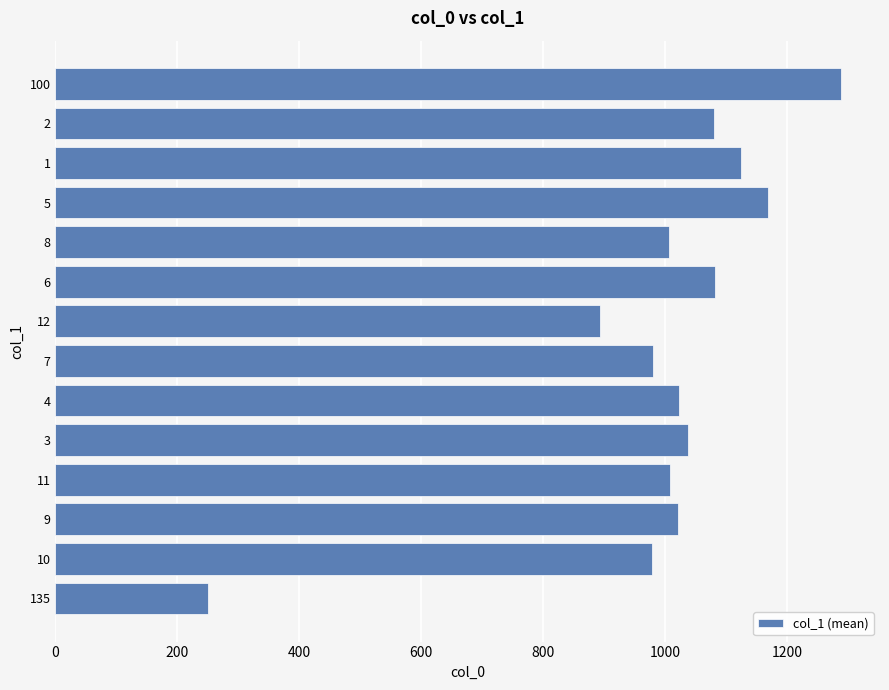

What is the difference between the second highest and second lowest values?

276.3